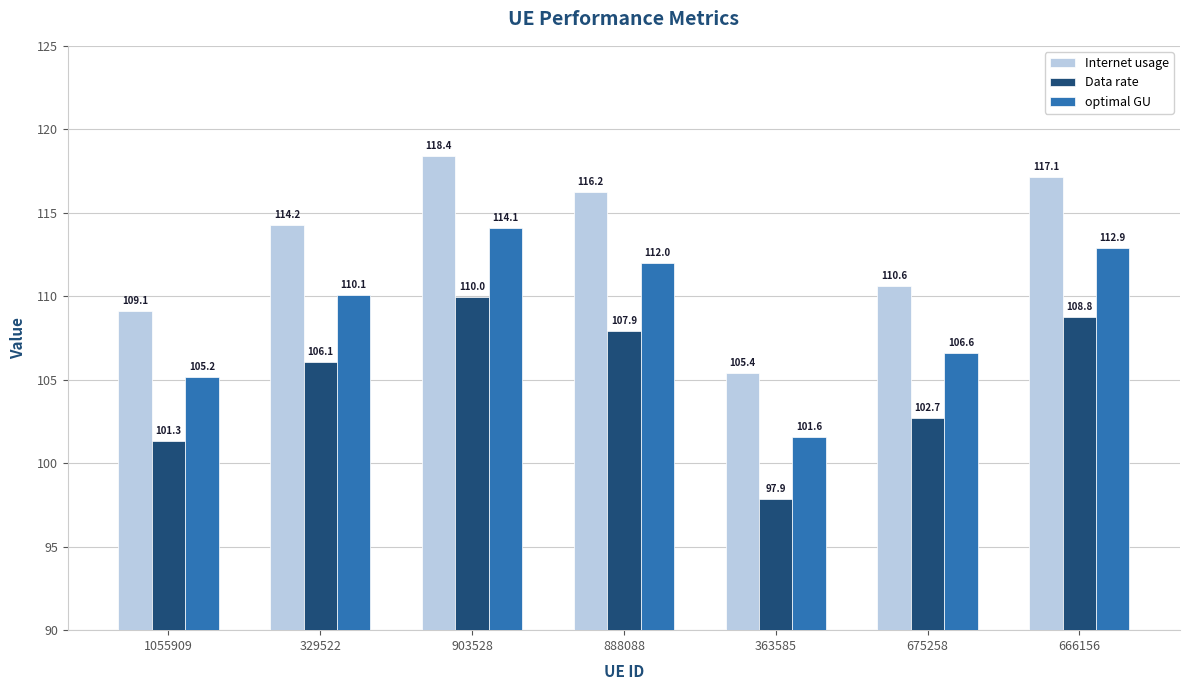

Is the value of Internet usage at 329522 greater than the value of Data rate at 329522?

Yes